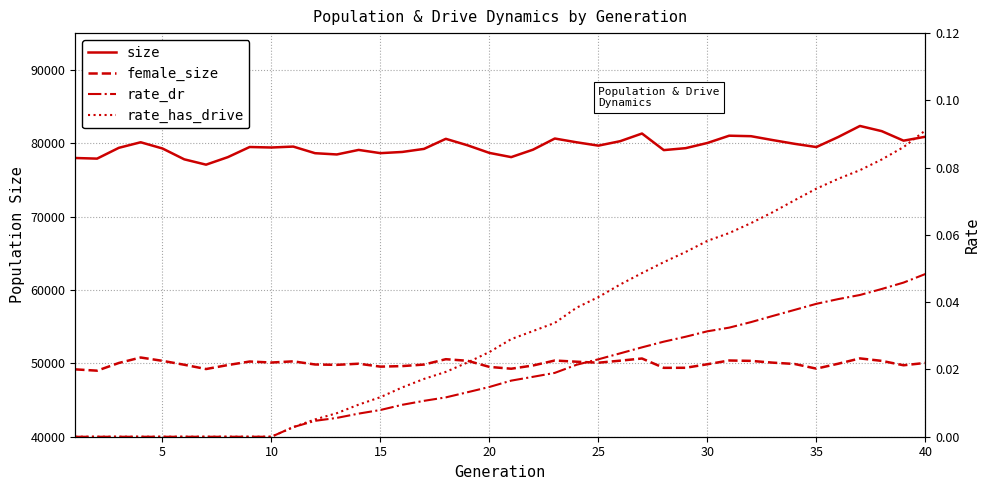

Is the value of rate_has_drive at 45 greater than the value of rate_dr at 30?

No